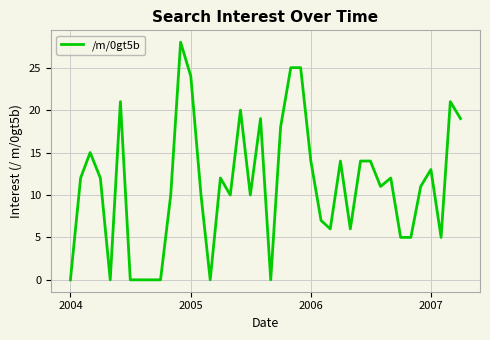

How many lines are shown in the chart?

1